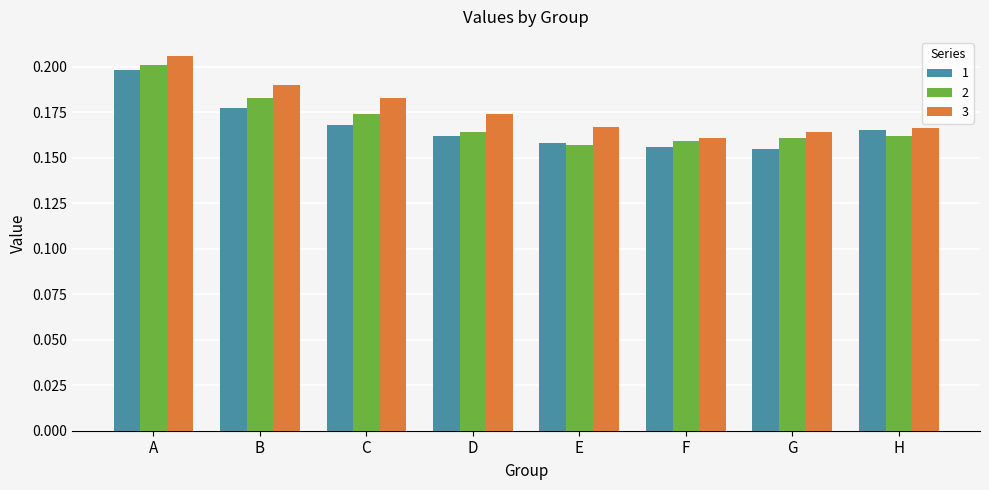

List the series in order of their overall mean, lowest first.

1, 2, 3